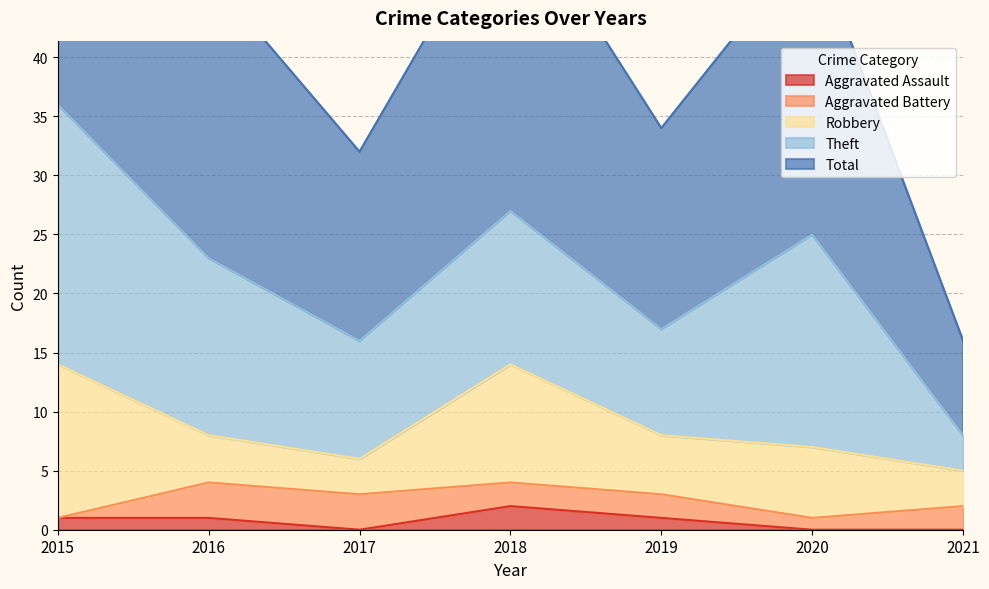

Where is Aggravated Assault nearest to the value 1?

2015